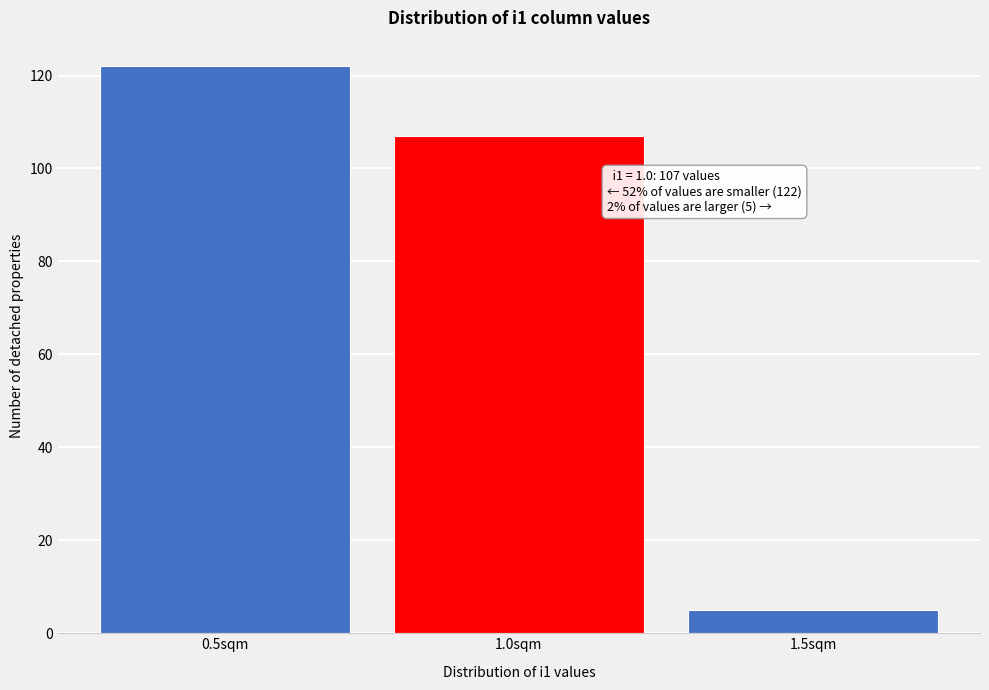

Reading left to right, transcribe all the data shown in this chart.

122	107	5